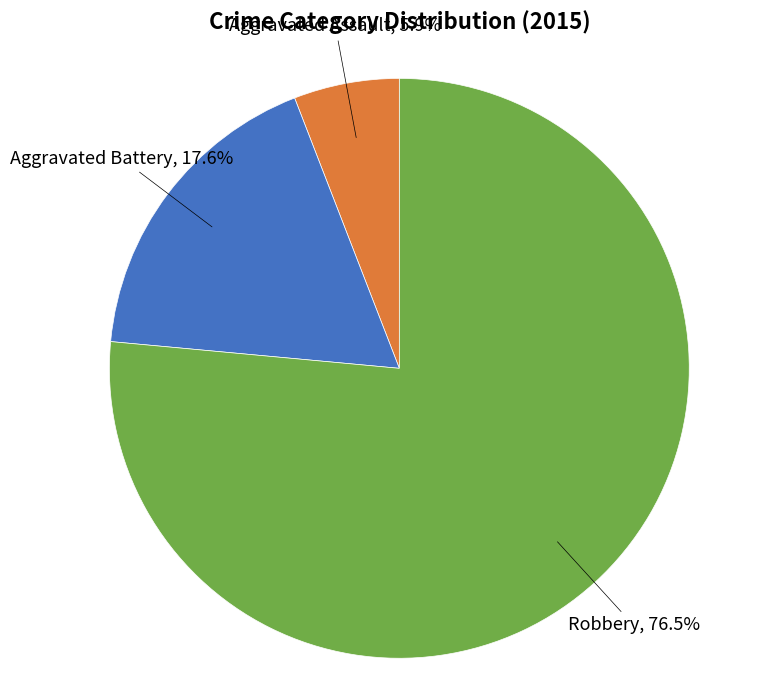

Is there any slice that represents more than half of the pie?

Yes